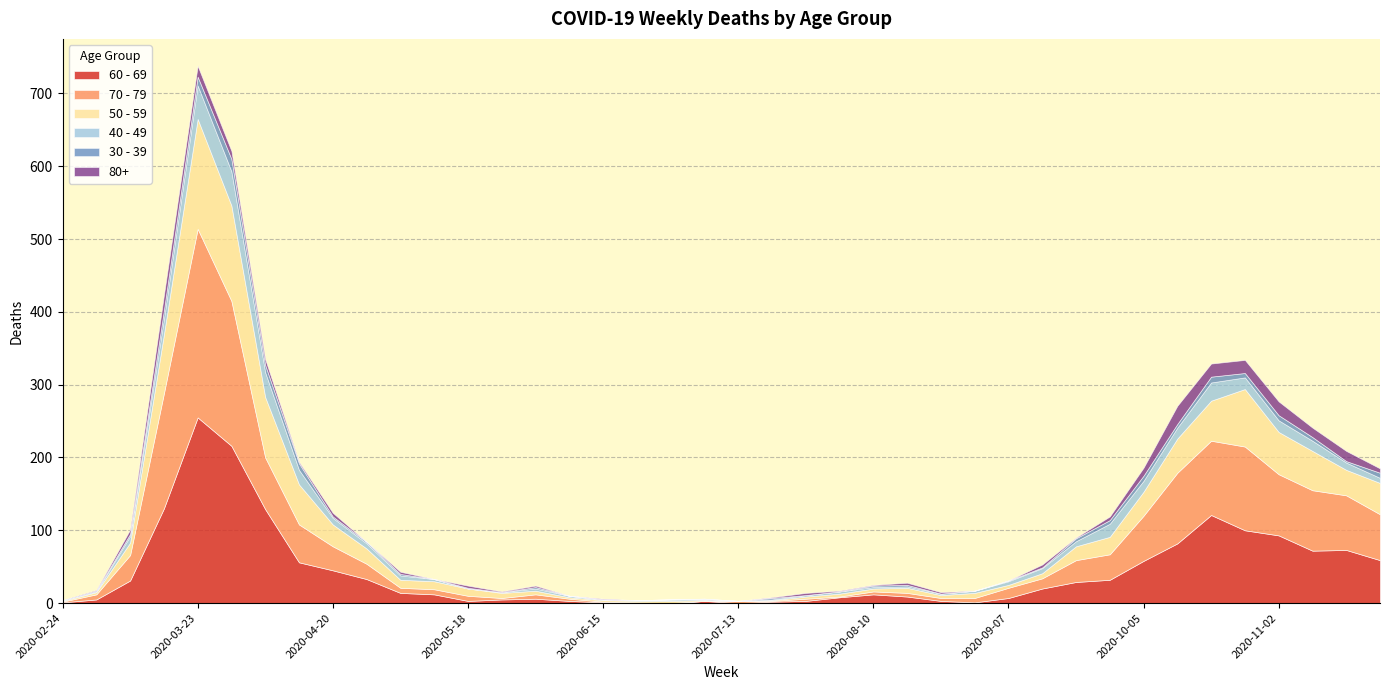

What is the spread (max minus min) of values at 2020-11-23?

57